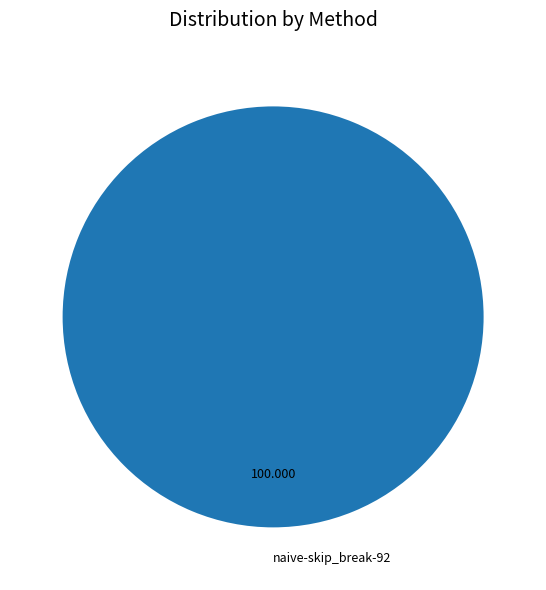

Rank the categories by value from highest to lowest.

naive-skip_break-92